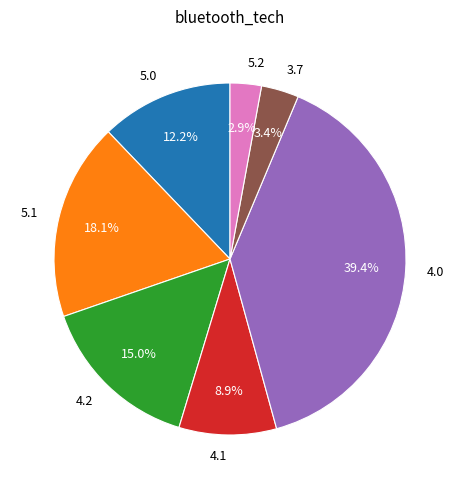

Is the sum of 5.0 and 3.7 greater than half?

No